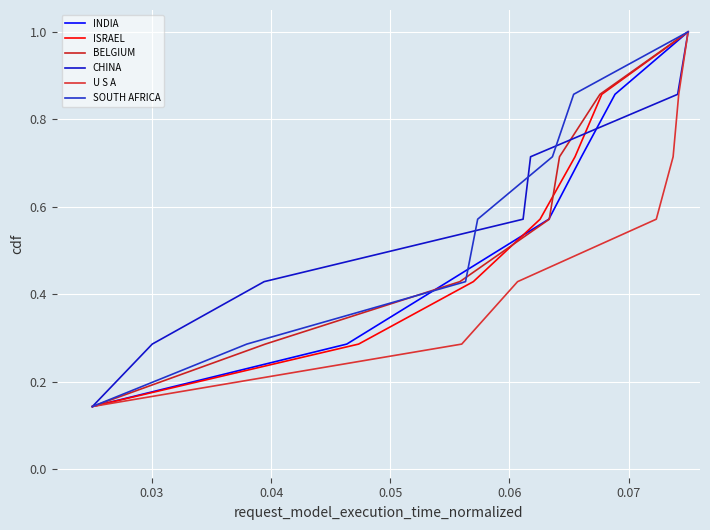

Reading left to right, list all the values displayed in this chart.

INDIA: 0.1	0.3	0.4	0.6	0.7	0.9	1.0
ISRAEL: 0.1	0.3	0.4	0.6	0.7	0.9	1.0
BELGIUM: 0.1	0.3	0.4	0.6	0.7	0.9	1.0
CHINA: 0.1	0.3	0.4	0.6	0.7	0.9	1.0
U S A: 0.1	0.3	0.4	0.6	0.7	0.9	1.0
SOUTH AFRICA: 0.1	0.3	0.4	0.6	0.7	0.9	1.0